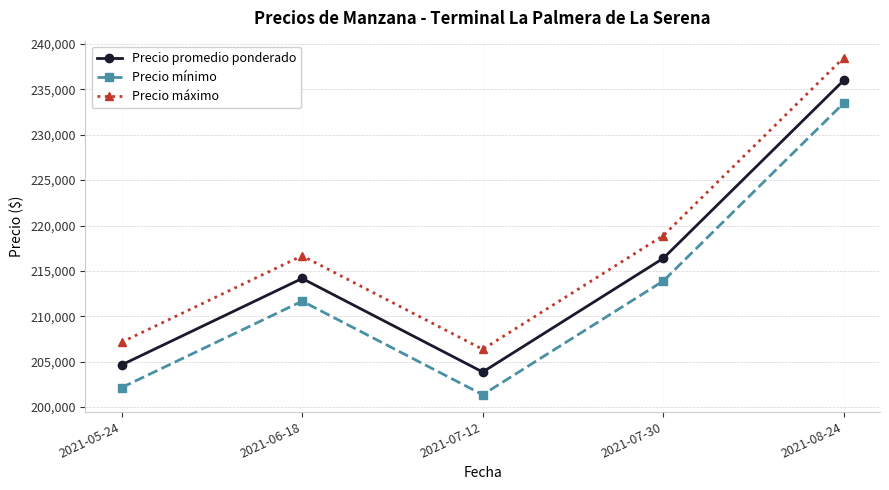

How many lines are shown in the chart?

3